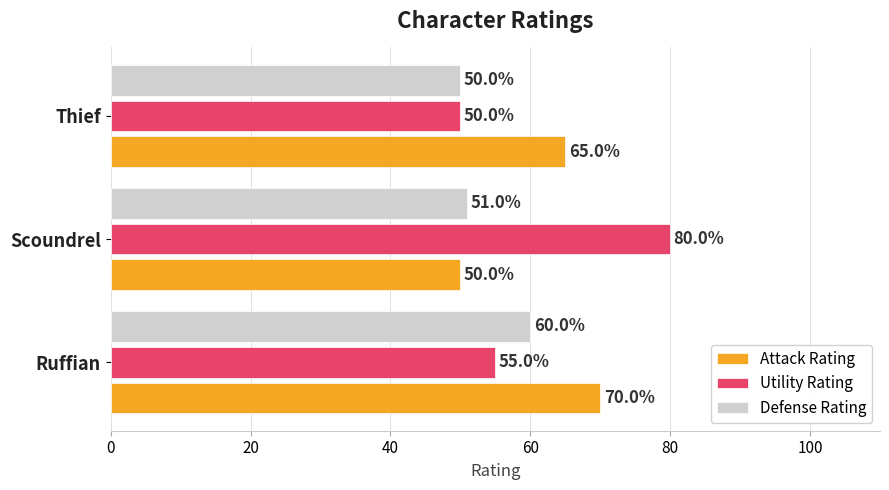

At which category is the sum across all series the highest?

Ruffian